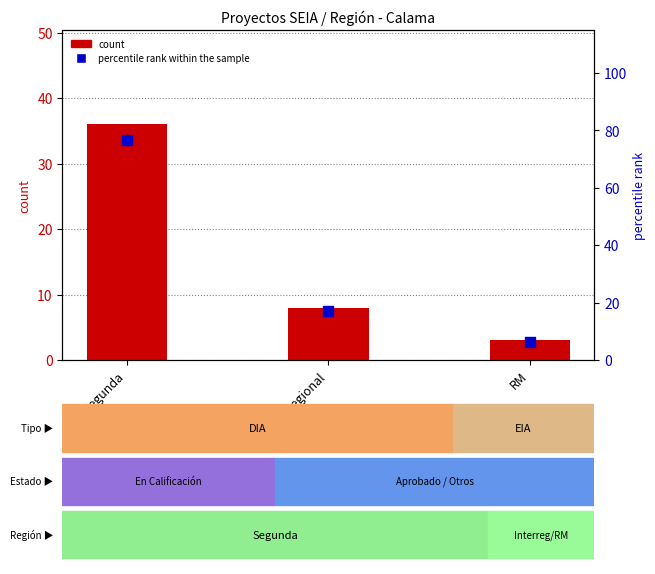

What are all the series names shown in the legend?

count, percentile rank within the sample